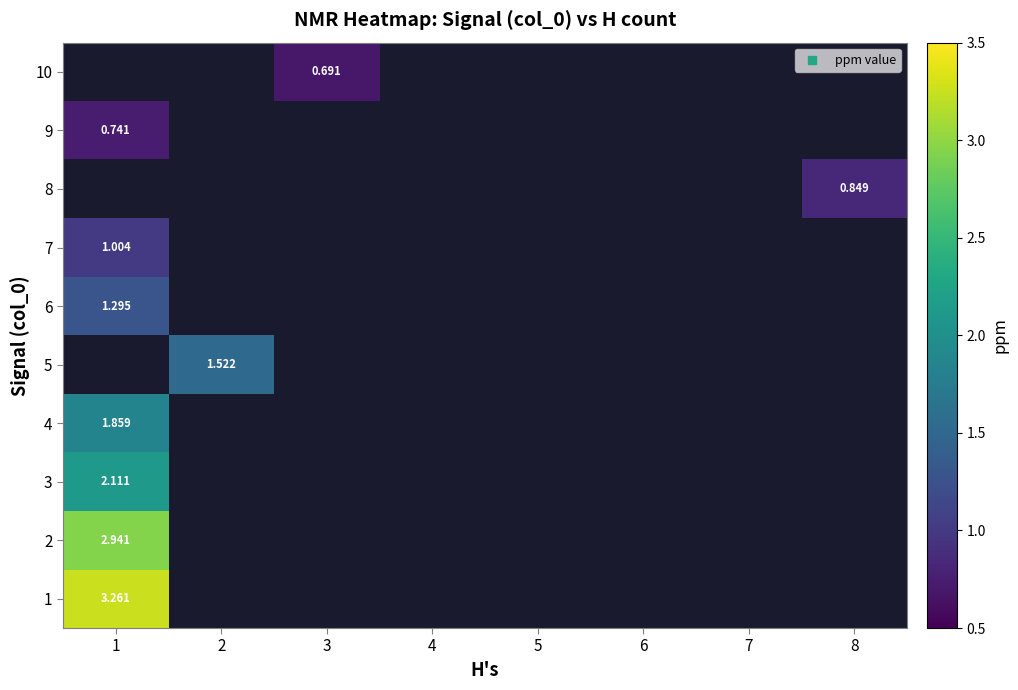

Count the number of categories in the chart.

8